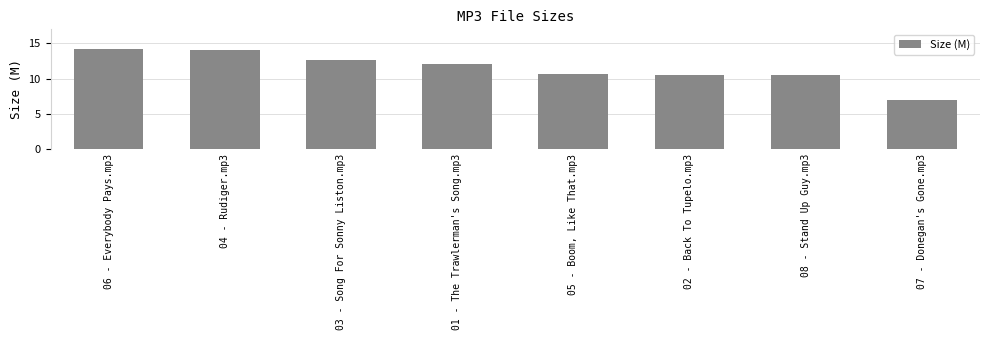

What is the value of the 6th bar from the left?

10.5